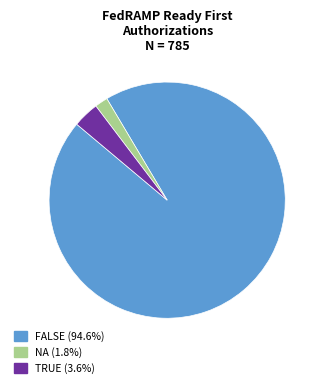

How many slices are in this pie chart?

3